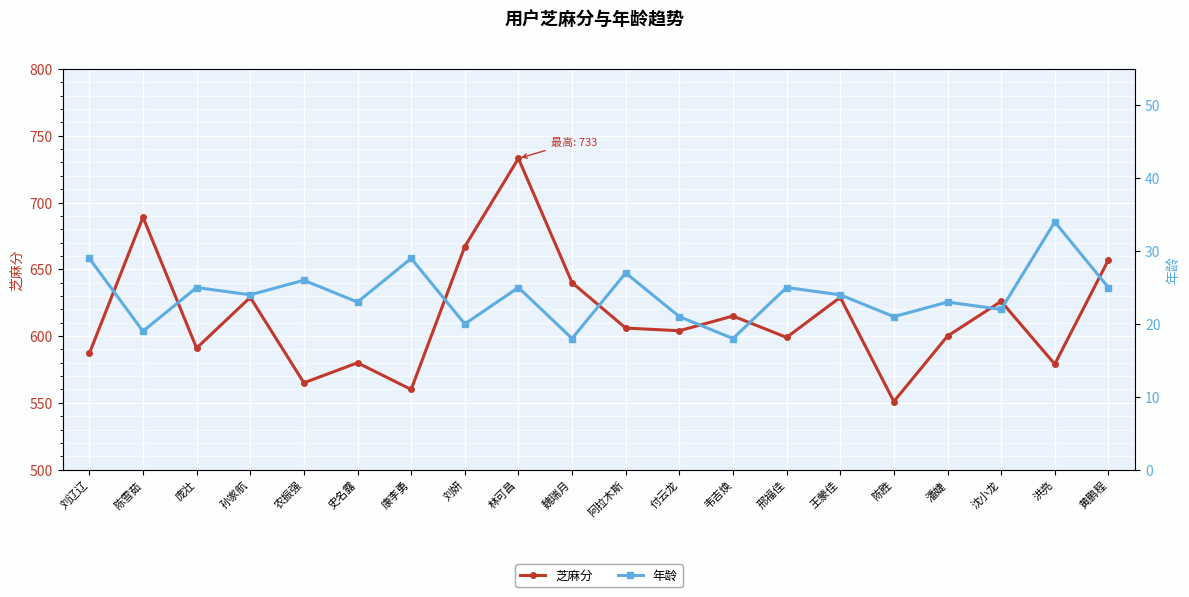

How many lines are shown in the chart?

2